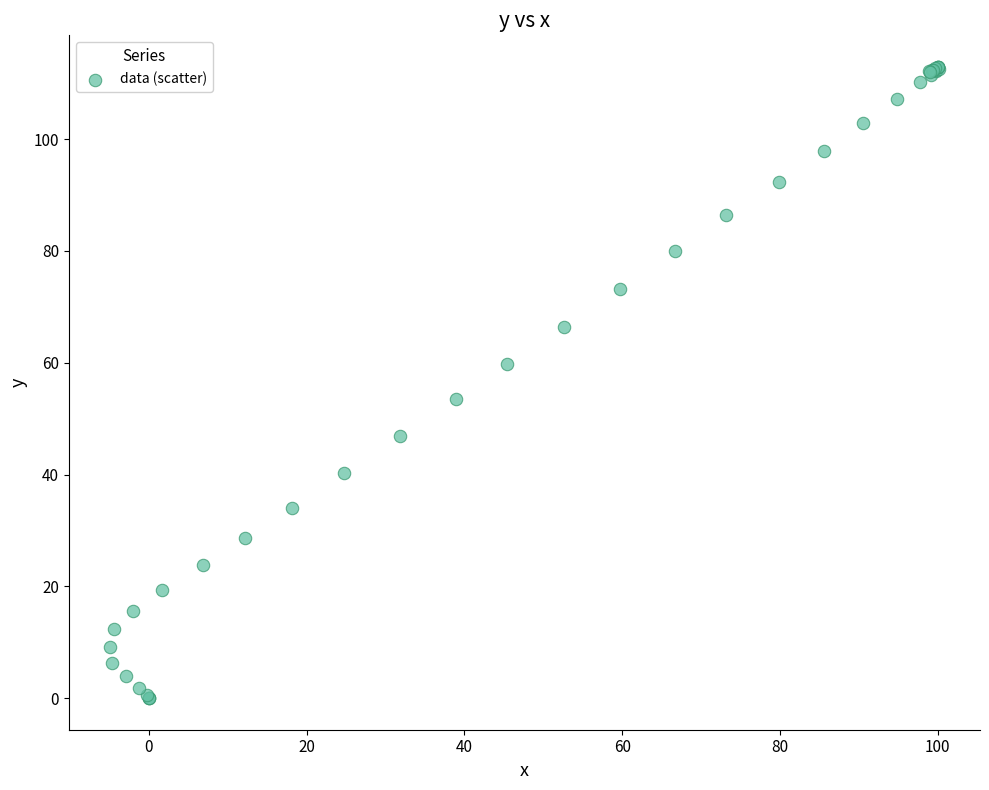

What Y value in the scatter plot is closest to 56?

53.5